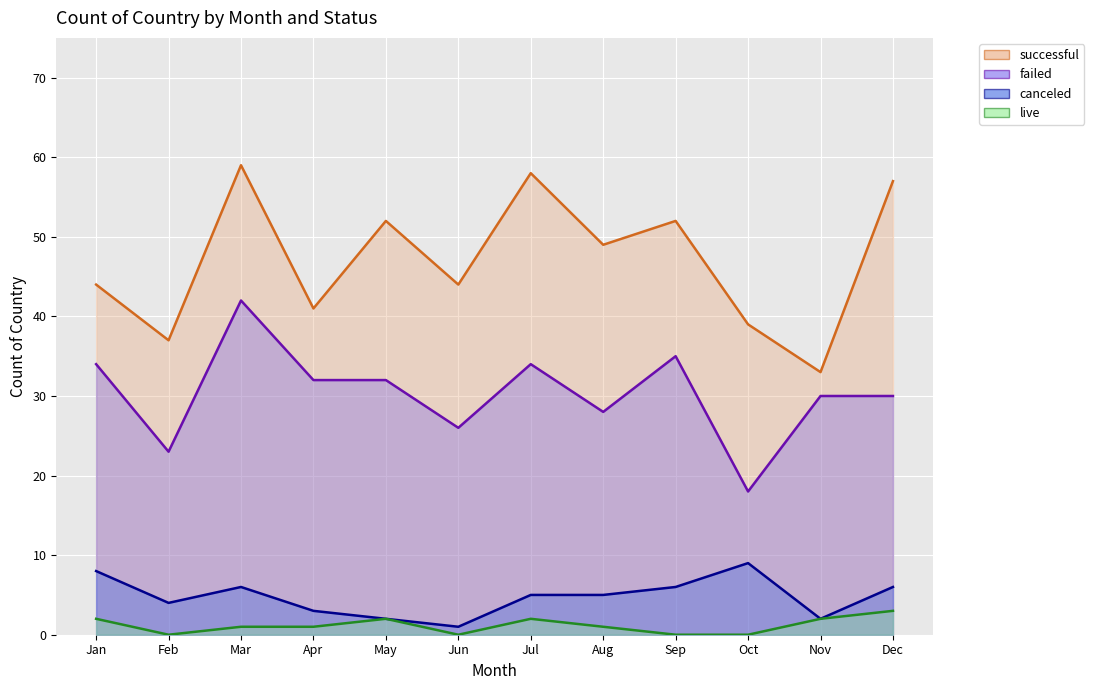

Does the chart display data point markers on the line(s)?

No